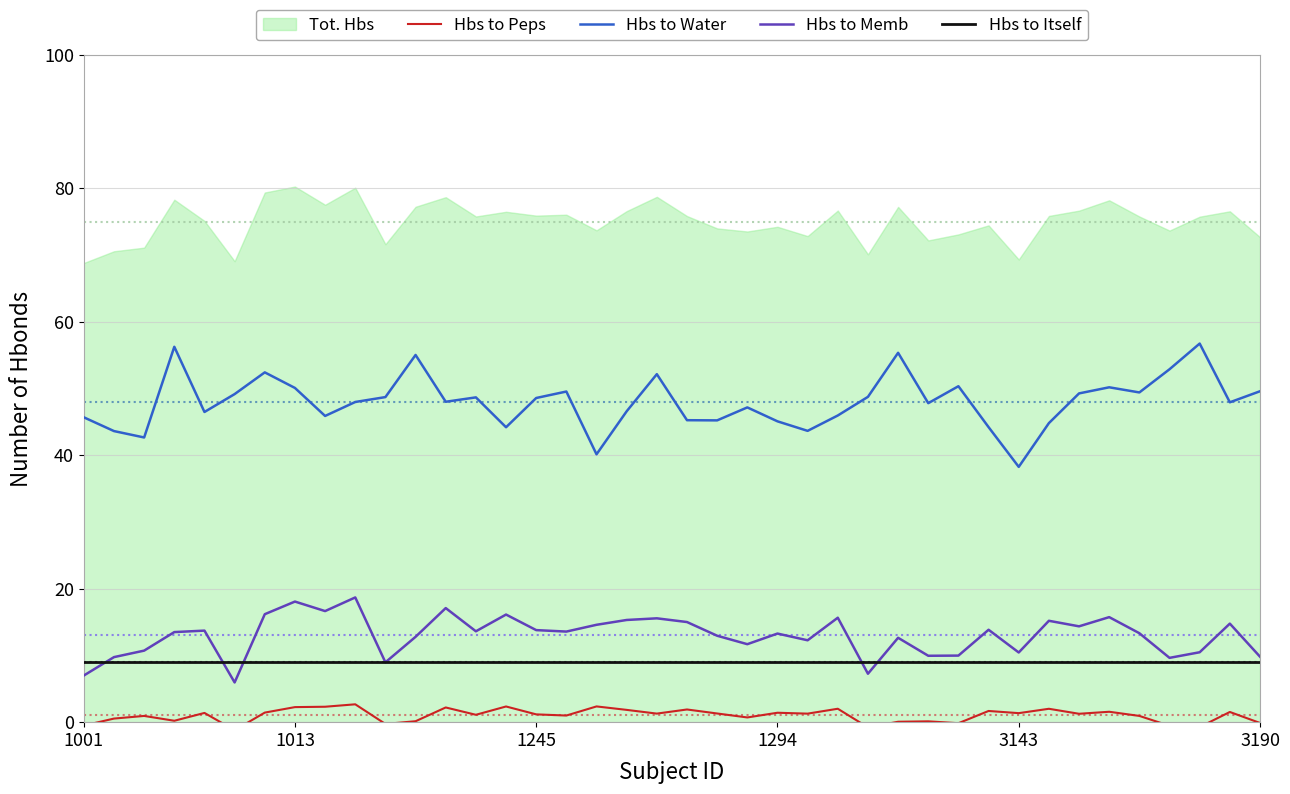

Reading right to left, transcribe all the data shown in this chart.

Hbs to Peps: -0.1	1.5	-0.7	-0.5	0.9	1.6	1.3	2.0	1.4	1.7	-0.2	0.1	0.1	-0.8	2.0	1.3	1.4	0.7	1.3	1.9	1.3	1.8	2.4	1.0	1.2	2.4	1.1	2.2	0.1	-0.3	2.7	2.3	2.3	1.4	-1.2	1.4	0.2	0.9	0.5	-0.5
Hbs to Water: 49.6	47.9	56.7	52.9	49.4	50.2	49.3	44.8	38.3	44.2	50.4	47.8	55.4	48.8	46.0	43.7	45.1	47.2	45.2	45.3	52.2	46.6	40.1	49.6	48.6	44.2	48.7	48.0	55.0	48.7	48.0	45.9	50.1	52.4	49.2	46.5	56.3	42.7	43.6	45.7
Hbs to Memb: 9.8	14.8	10.5	9.6	13.3	15.7	14.4	15.2	10.4	13.8	10.0	10.0	12.6	7.3	15.7	12.3	13.3	11.7	13.0	15.0	15.6	15.3	14.6	13.6	13.8	16.1	13.6	17.1	12.8	9.0	18.7	16.6	18.1	16.2	6.0	13.7	13.5	10.7	9.7	7.0
Hbs to Itself: 9.0	9.0	9.0	9.0	9.0	9.0	9.0	9.0	9.0	9.0	9.0	9.0	9.0	9.0	9.0	9.0	9.0	9.0	9.0	9.0	9.0	9.0	9.0	9.0	9.0	9.0	9.0	9.0	9.0	9.0	9.0	9.0	9.0	9.0	9.0	9.0	9.0	9.0	9.0	9.0